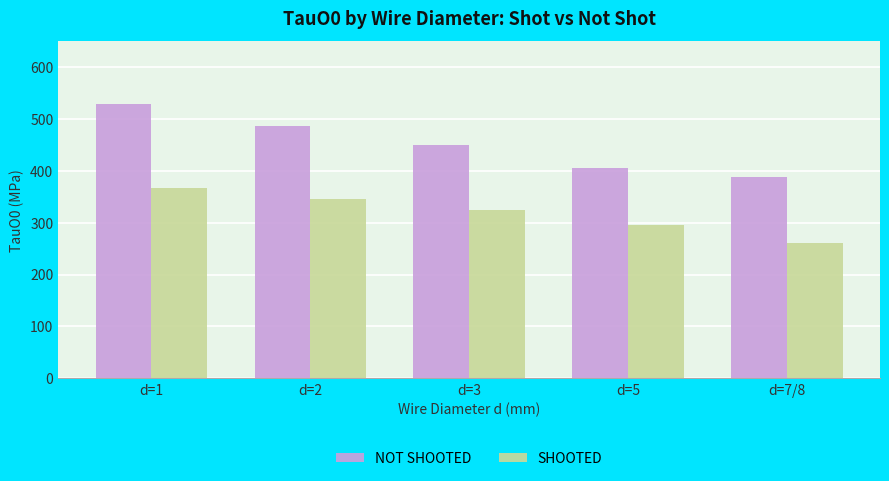

Rank the categories by NOT SHOOTED value from lowest to highest.

d=7/8, d=5, d=3, d=2, d=1